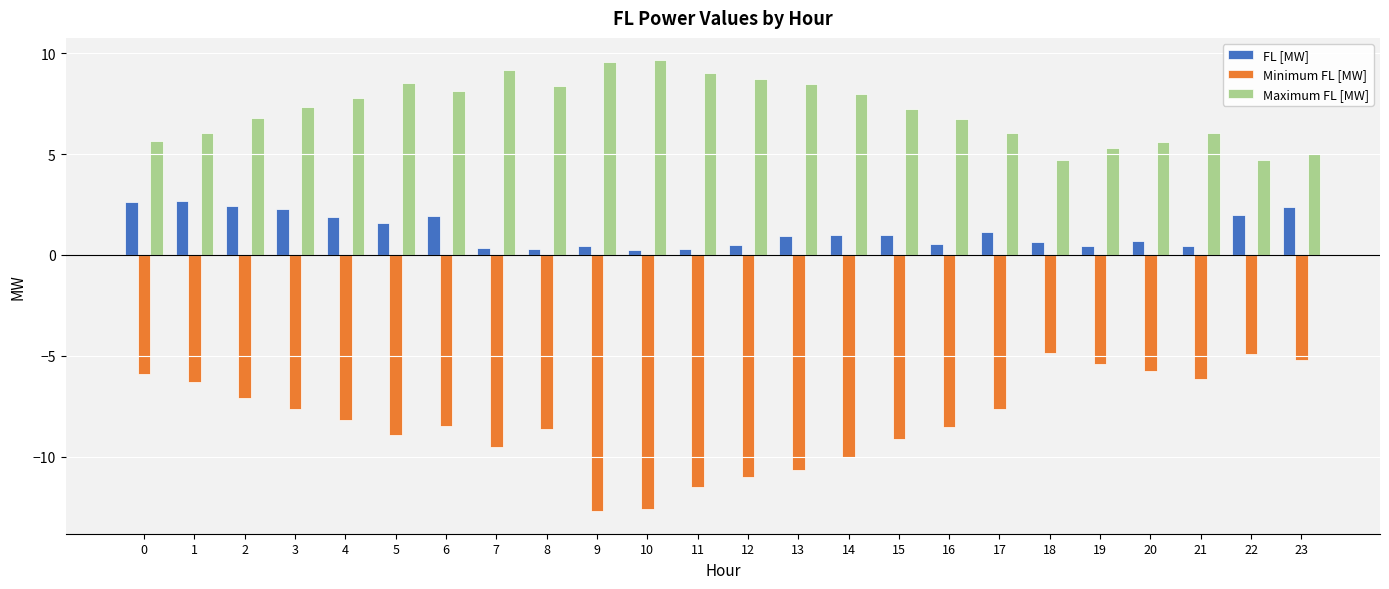

Are the bars grouped side by side (vs. stacked)?

Yes